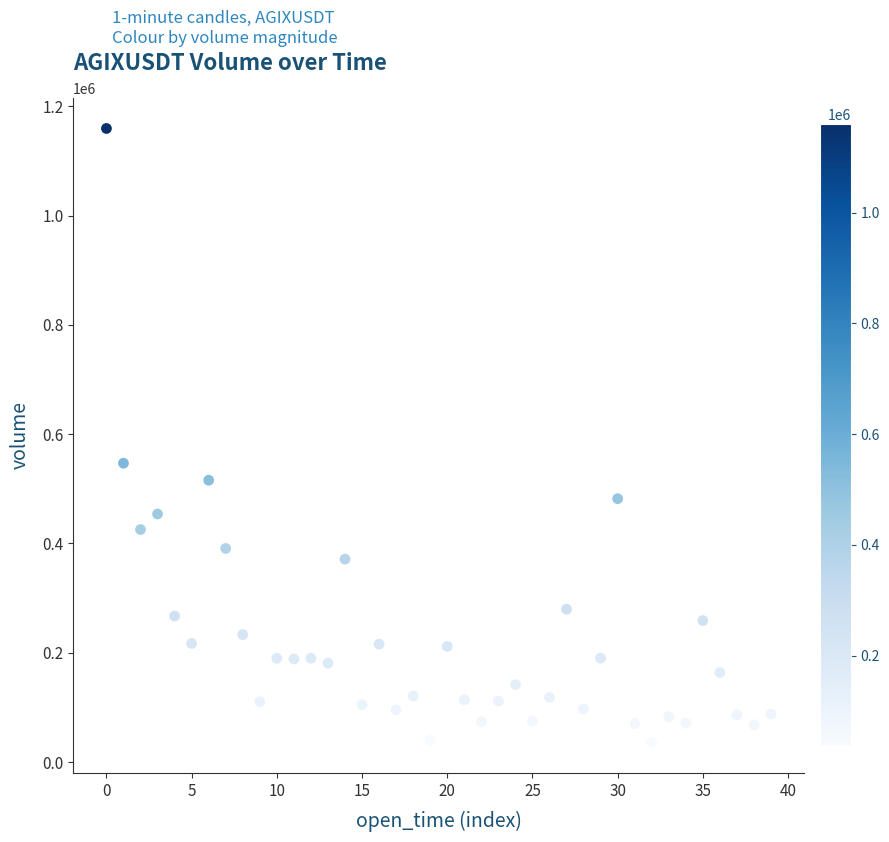

What is the range of Y values (max minus min)?

1123122